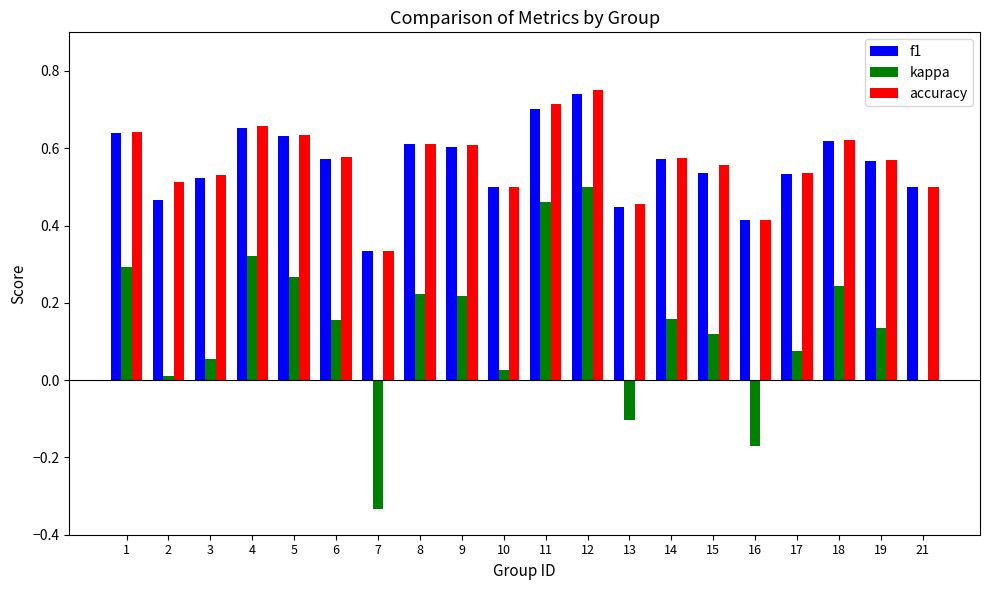

What is the sum of all f1 values?

11.2